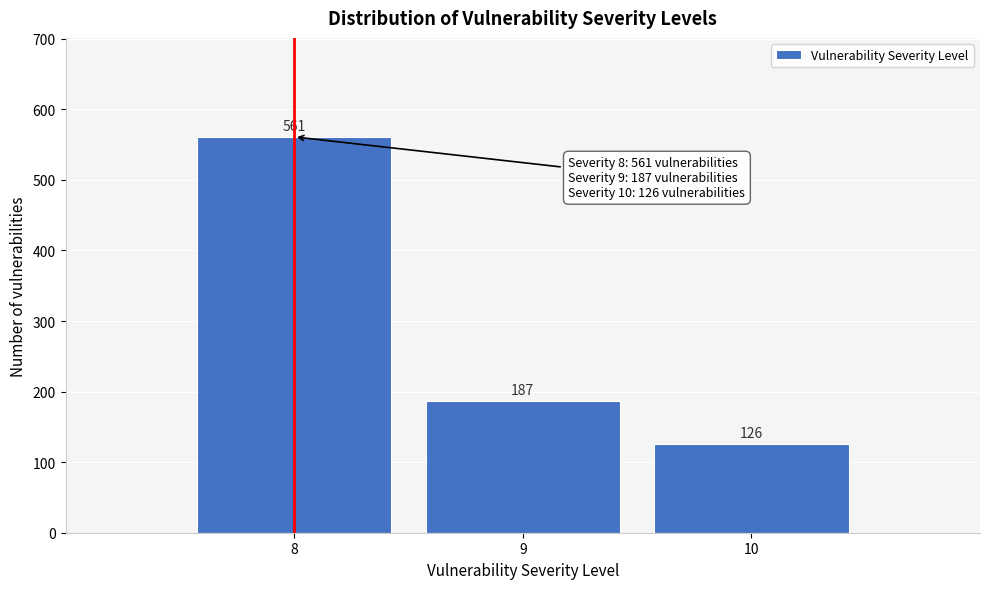

Reading left to right, extract all data points from this chart.

561	187	126